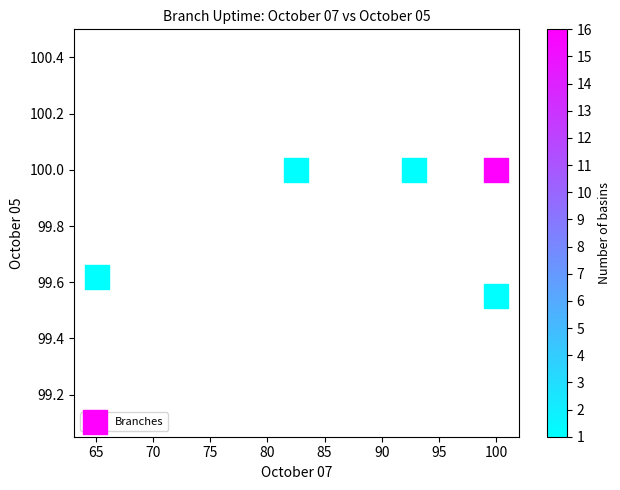

What is the range of X values (max minus min)?

34.9